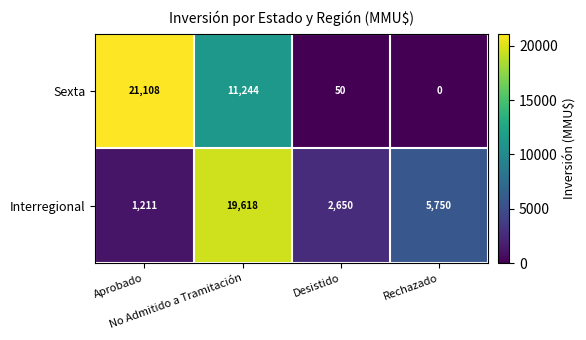

What is the difference between the maximum and minimum values in the Sexta series?

21108